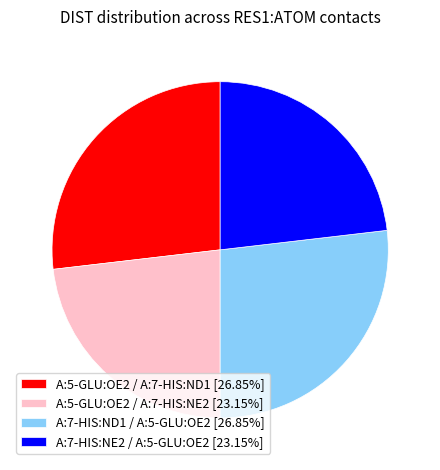

Approximately how many times larger is the value at A:7-HIS:ND1 / A:5-GLU:OE2 [26.85%] compared to A:7-HIS:NE2 / A:5-GLU:OE2 [23.15%]?

1.2